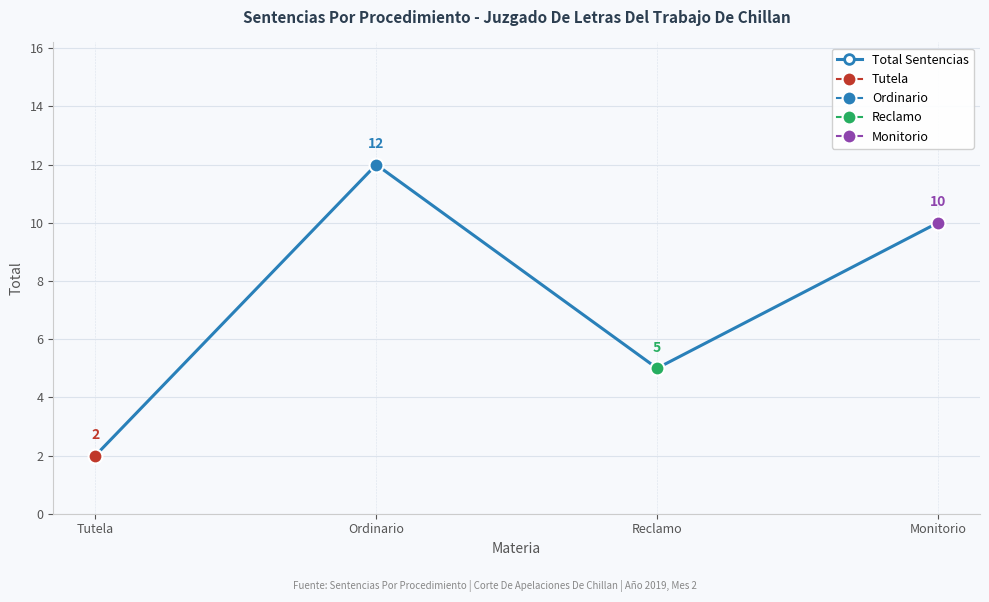

The chart shows a value of 2 at Tutela. True or false?

True